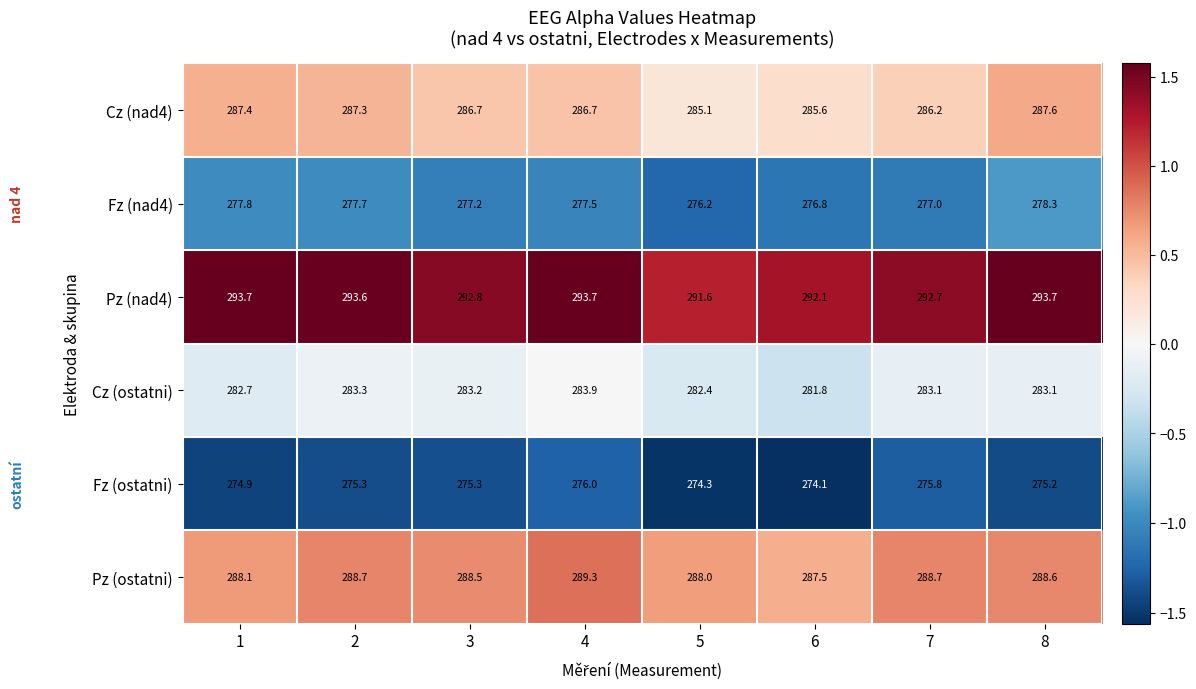

What is the difference between the second highest and second lowest values in the Cz (ostatni) series?

0.9